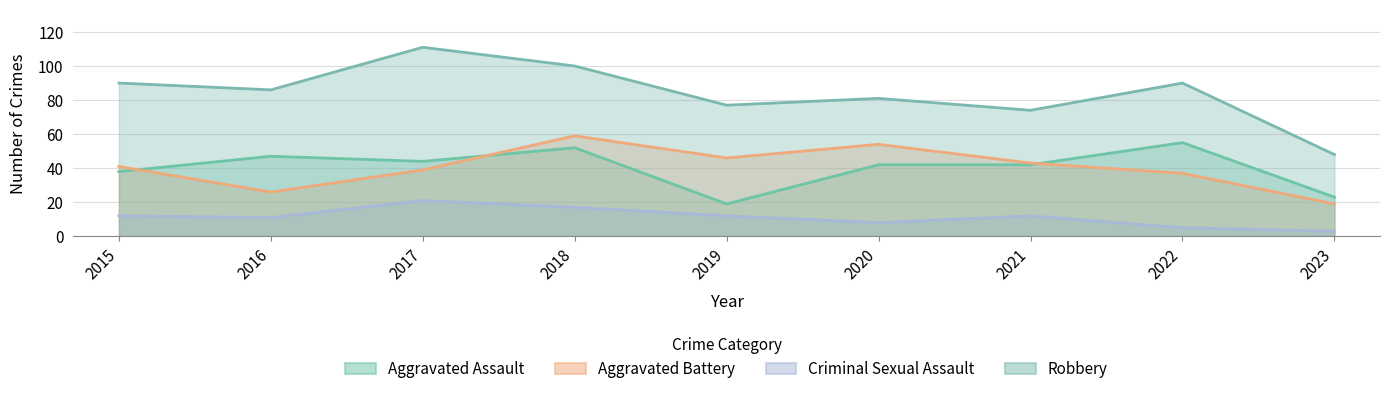

What is the greatest value displayed?

111